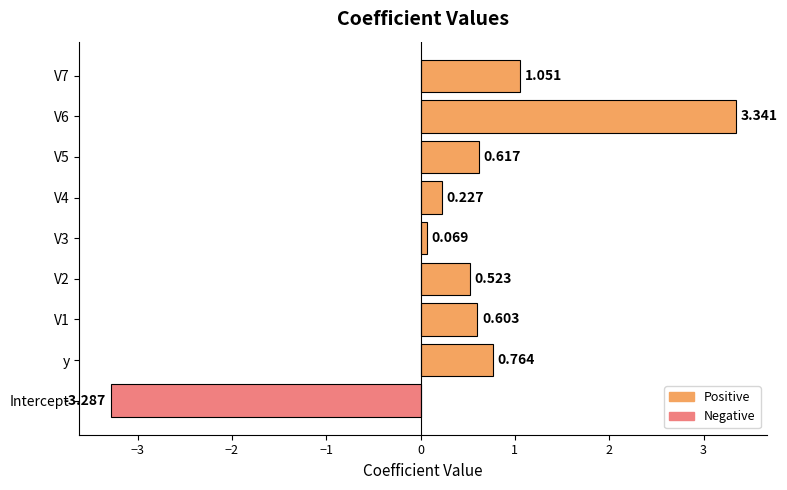

How many data points are above 0?

8